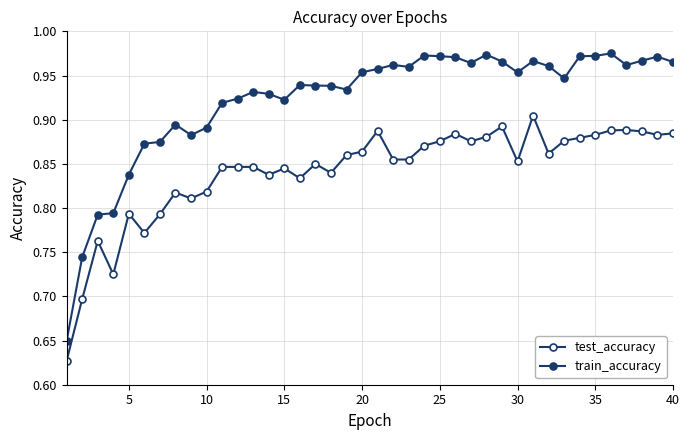

True or false: train_accuracy and test_accuracy intersect in this chart.

False